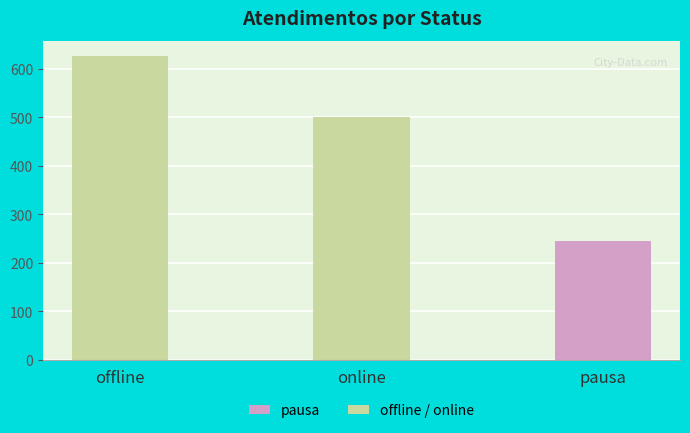

How many bars are there in total?

3